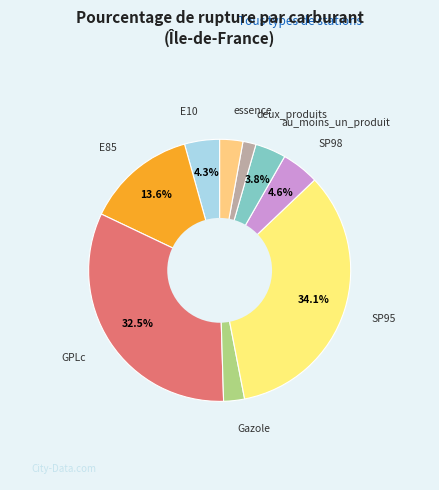

Rank the categories by value from highest to lowest.

SP95, GPLc, E85, SP98, E10, au_moins_un_produit, essence, Gazole, deux_produits